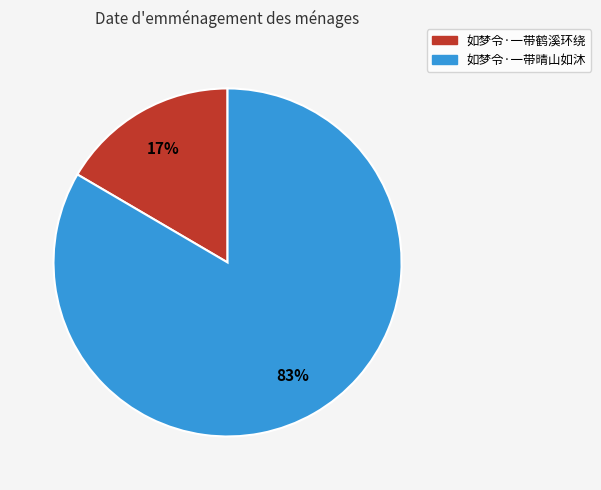

Count the number of slices in the pie.

2